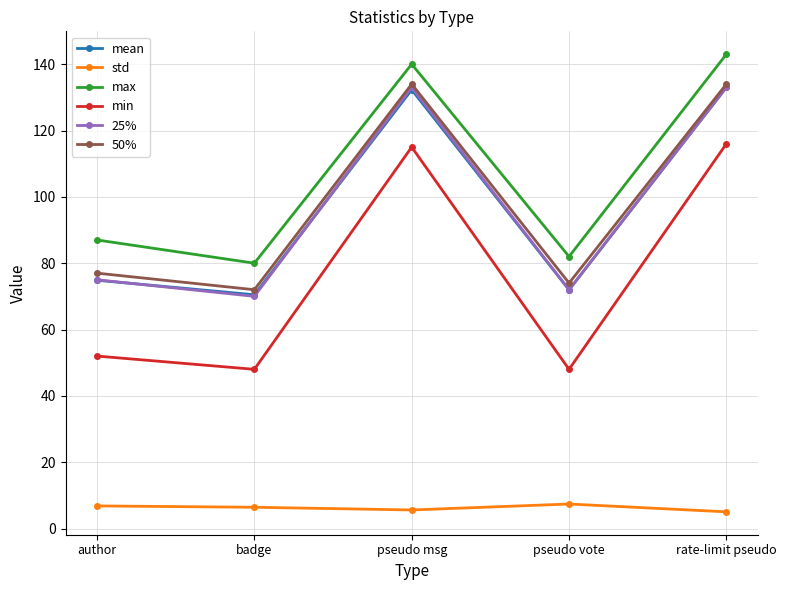

Is the value of mean at badge greater than the value of min at pseudo vote?

Yes